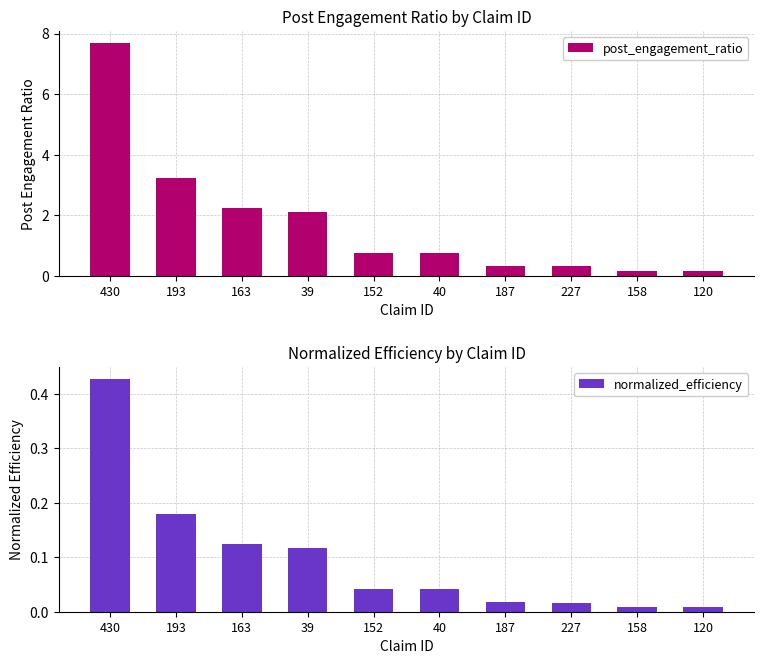

Rank the series by their average value, from lowest to highest.

normalized_efficiency, post_engagement_ratio